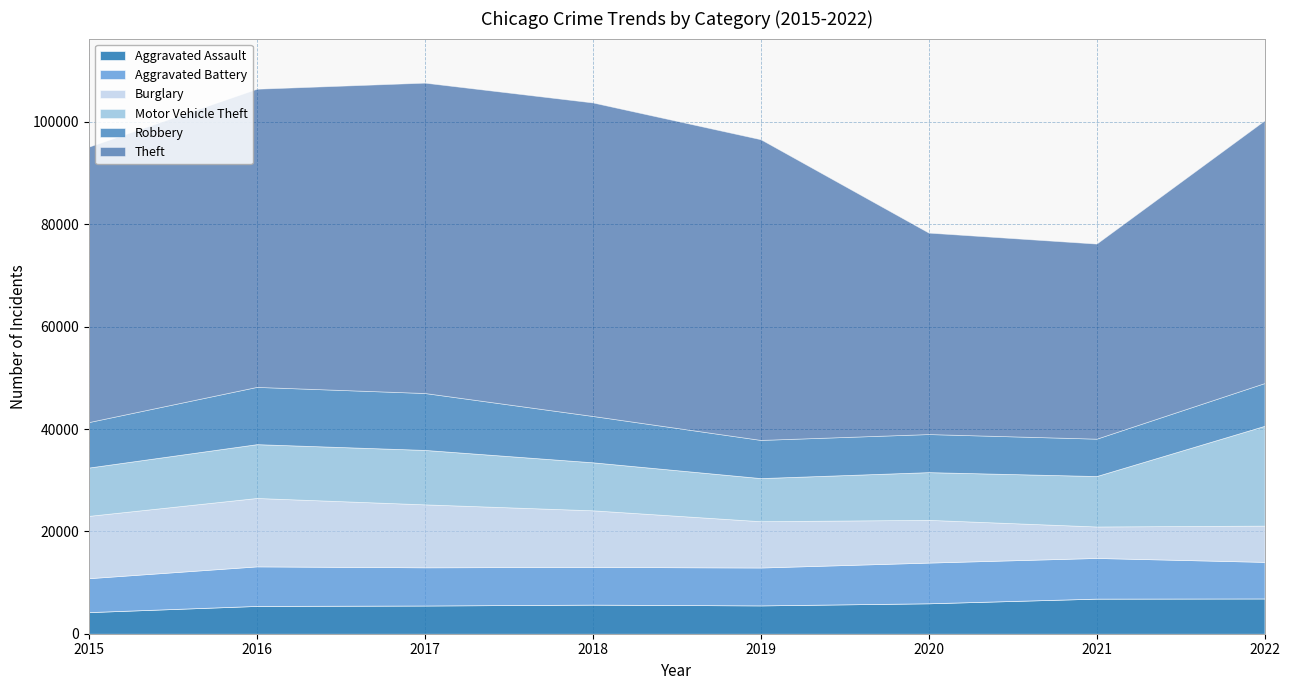

Which series has the largest range (max minus min)?

Theft